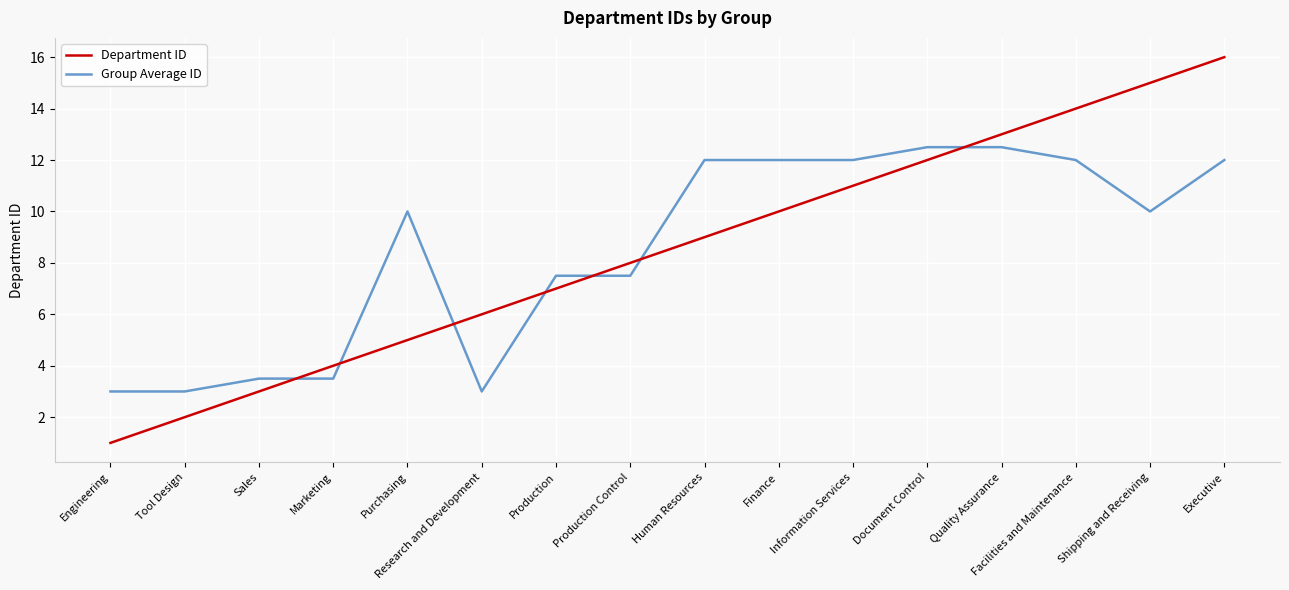

What is the difference between the second highest and second lowest values in the Department ID series?

13.0